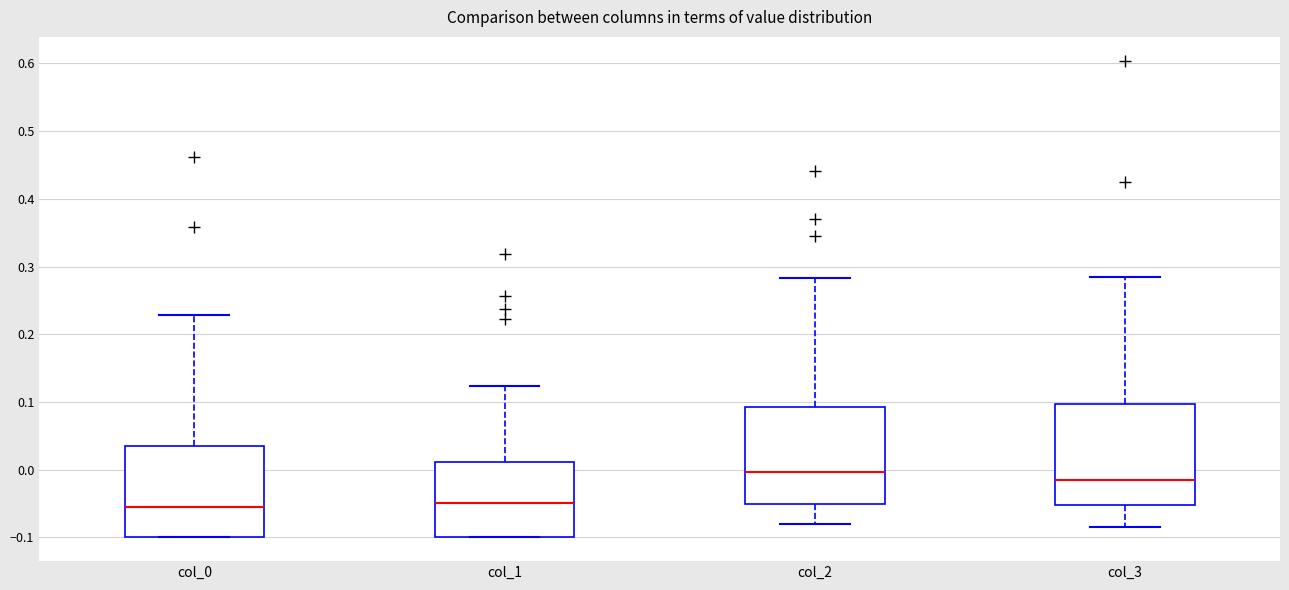

Reading left to right, transcribe this box plot: for each box, give where its median line is, the range the box spans, and where its two whiskers end, as read against the y-axis. The values are not printed on the chart, so give them approximately, as read against the axis.

col_0: median -0.05, box -0.10 to 0.03, whiskers -0.10 to 0.23
col_1: median -0.05, box -0.10 to 0.01, whiskers -0.10 to 0.12
col_2: median 0.00, box -0.05 to 0.09, whiskers -0.08 to 0.28
col_3: median -0.02, box -0.05 to 0.10, whiskers -0.08 to 0.28